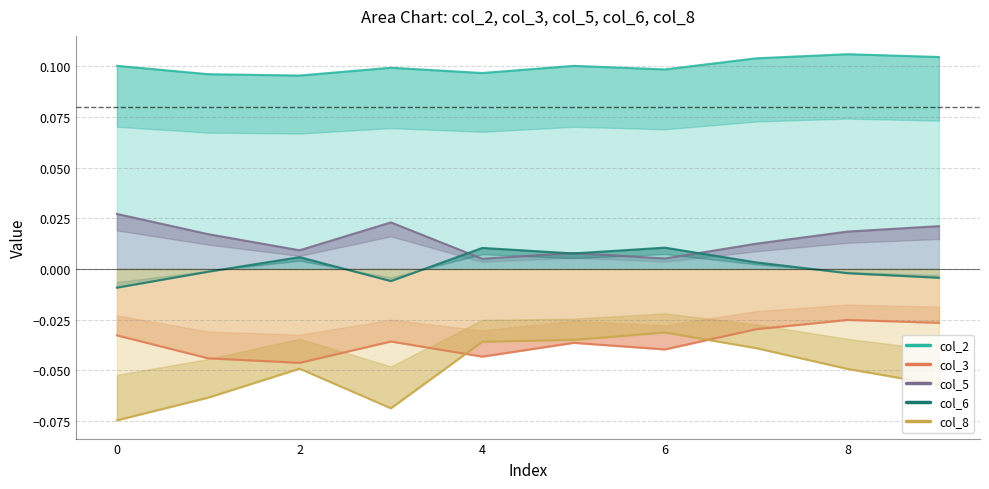

Which series has the largest range (max minus min)?

col_8